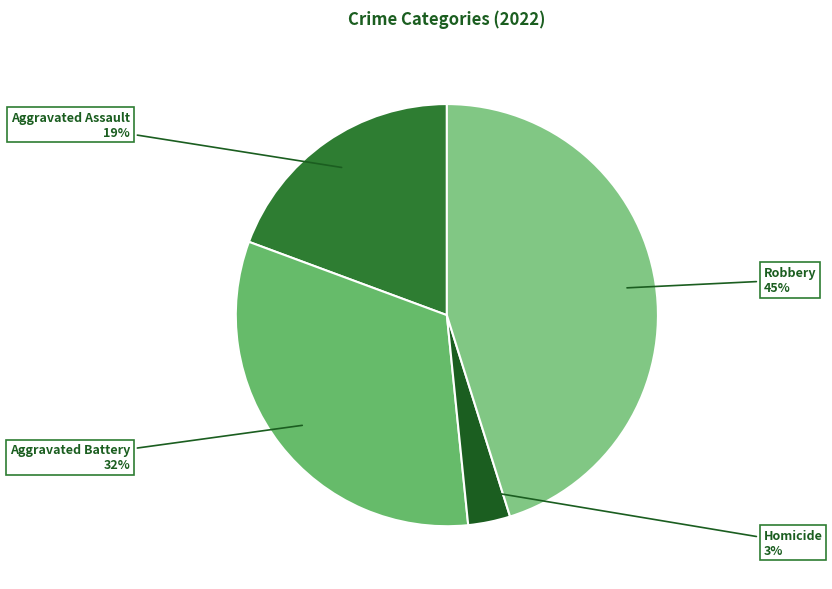

What is the largest slice in the pie chart?

Robbery